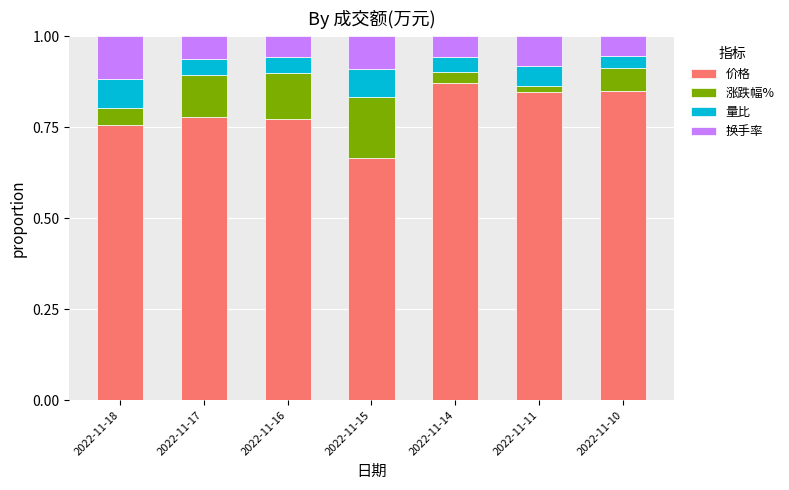

Which category has the highest value in the 价格 series?

2022-11-14